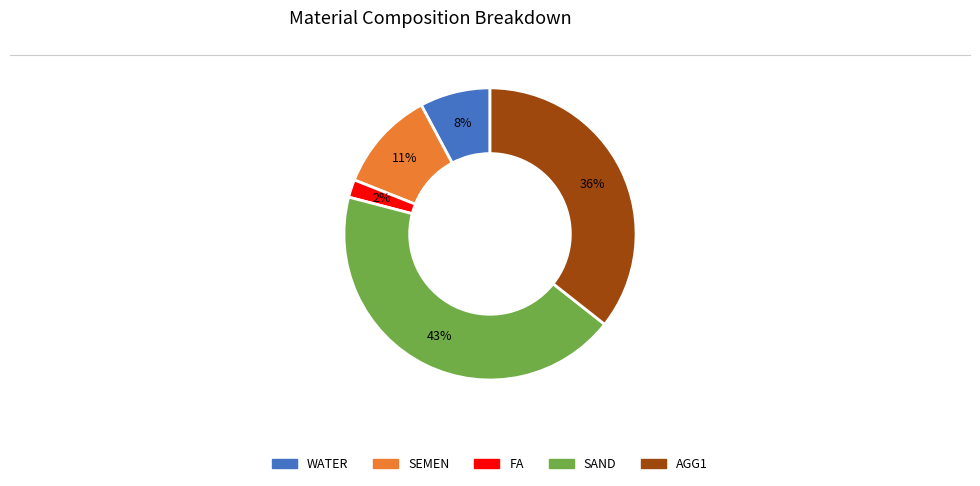

To the nearest percent, what is the average slice percentage?

20%